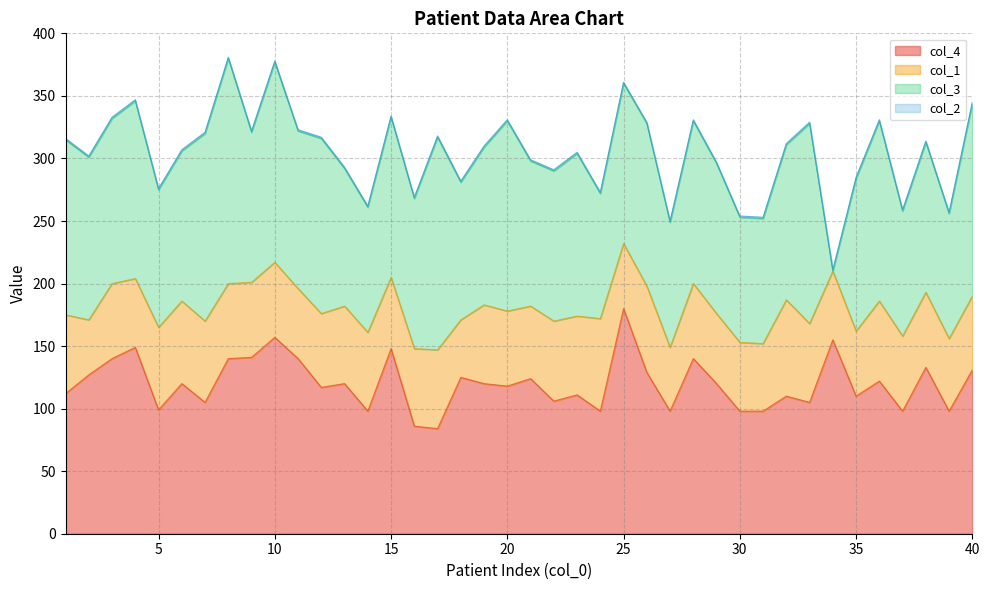

Between 29 and 27, which is larger?

29